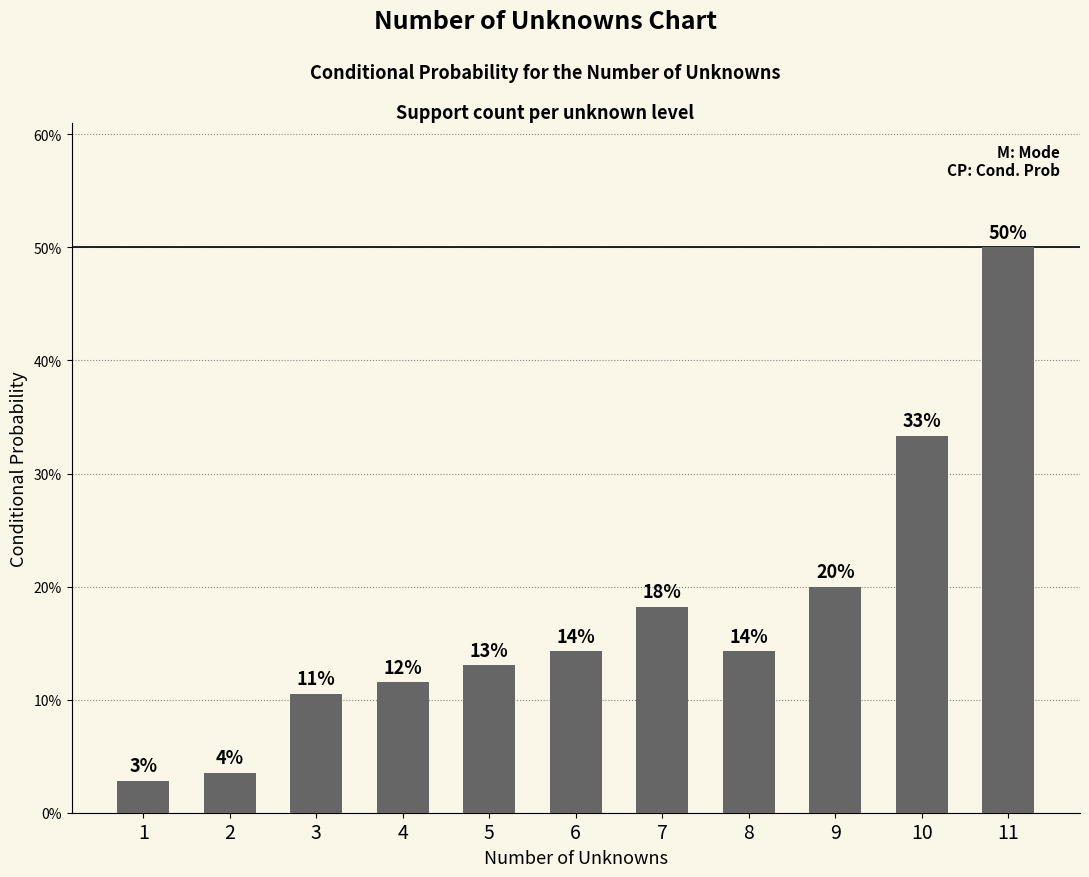

What is the maximum value shown in the chart?

0.5